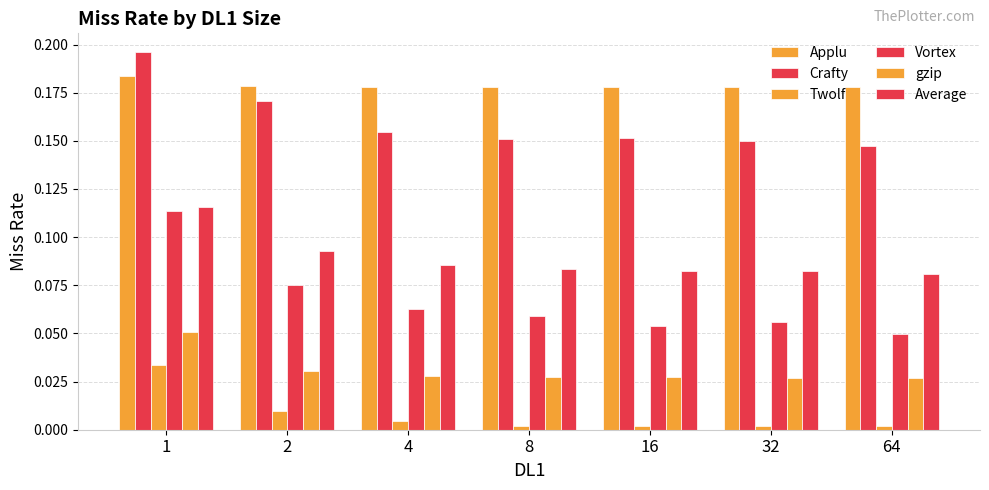

Are the bars grouped side by side (vs. stacked)?

Yes